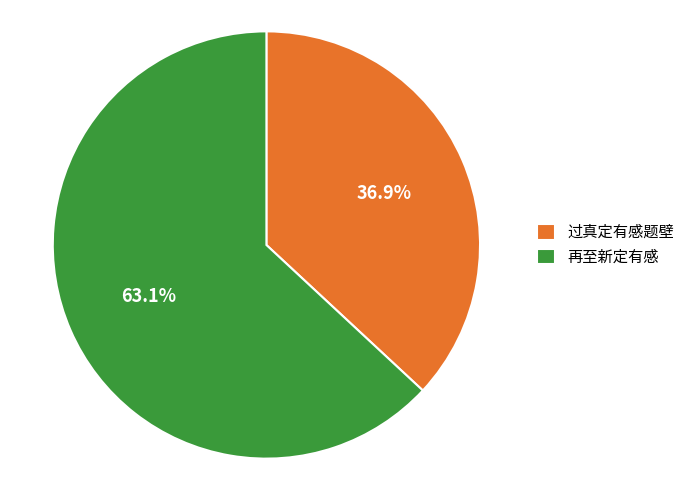

How many slices are in this pie chart?

2